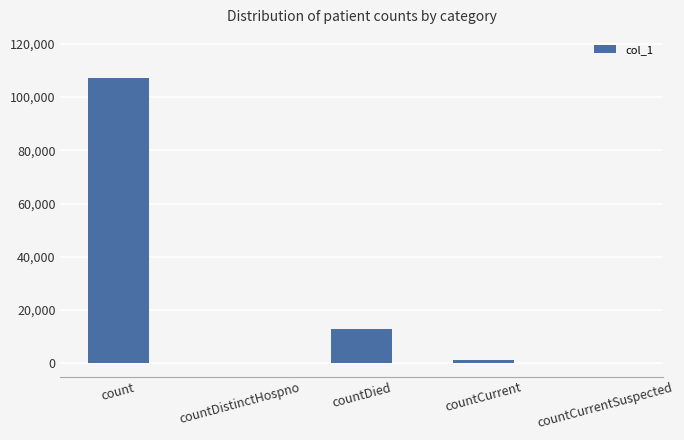

Is it true that the value at count is 187908?

False